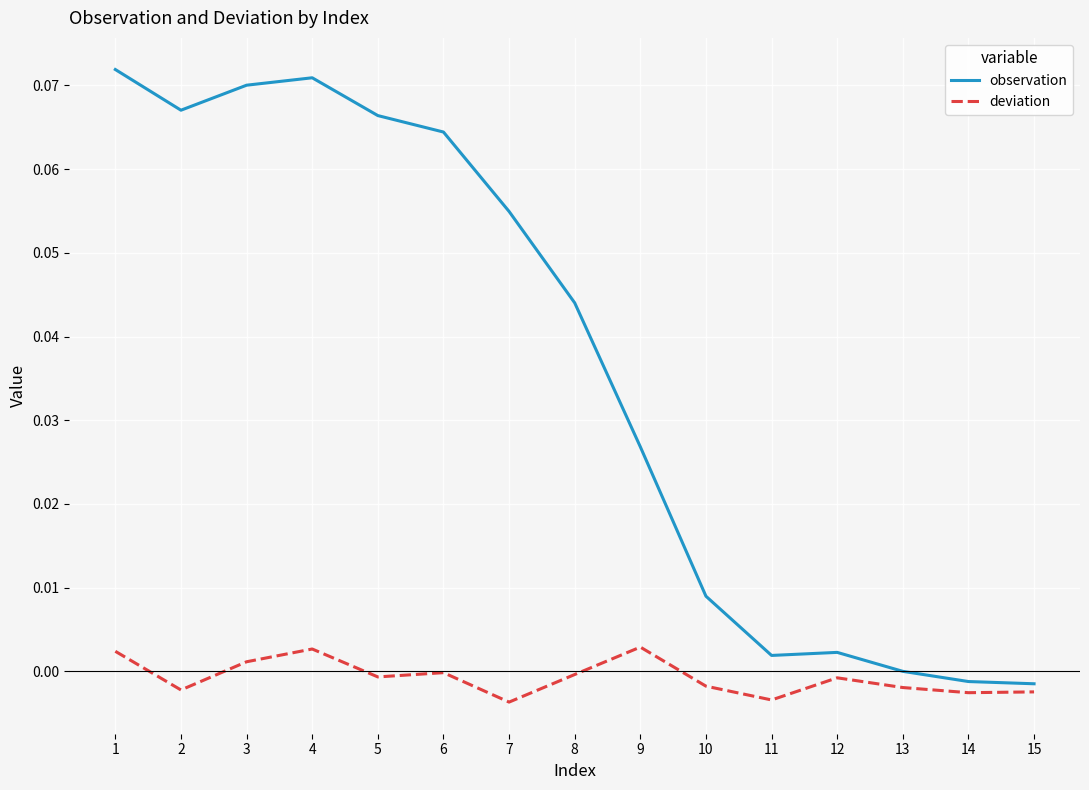

How many distinct data groups are displayed?

2